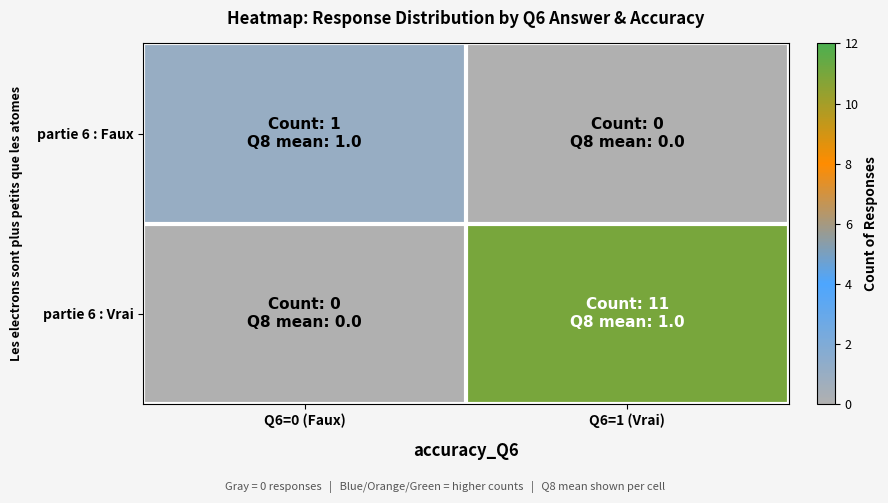

How many series are shown in this chart?

2